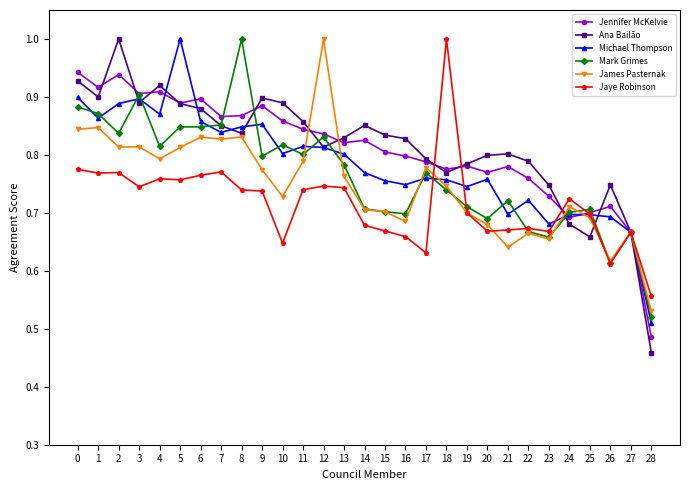

Which series changed the most between 13 and 22?

Mark Grimes